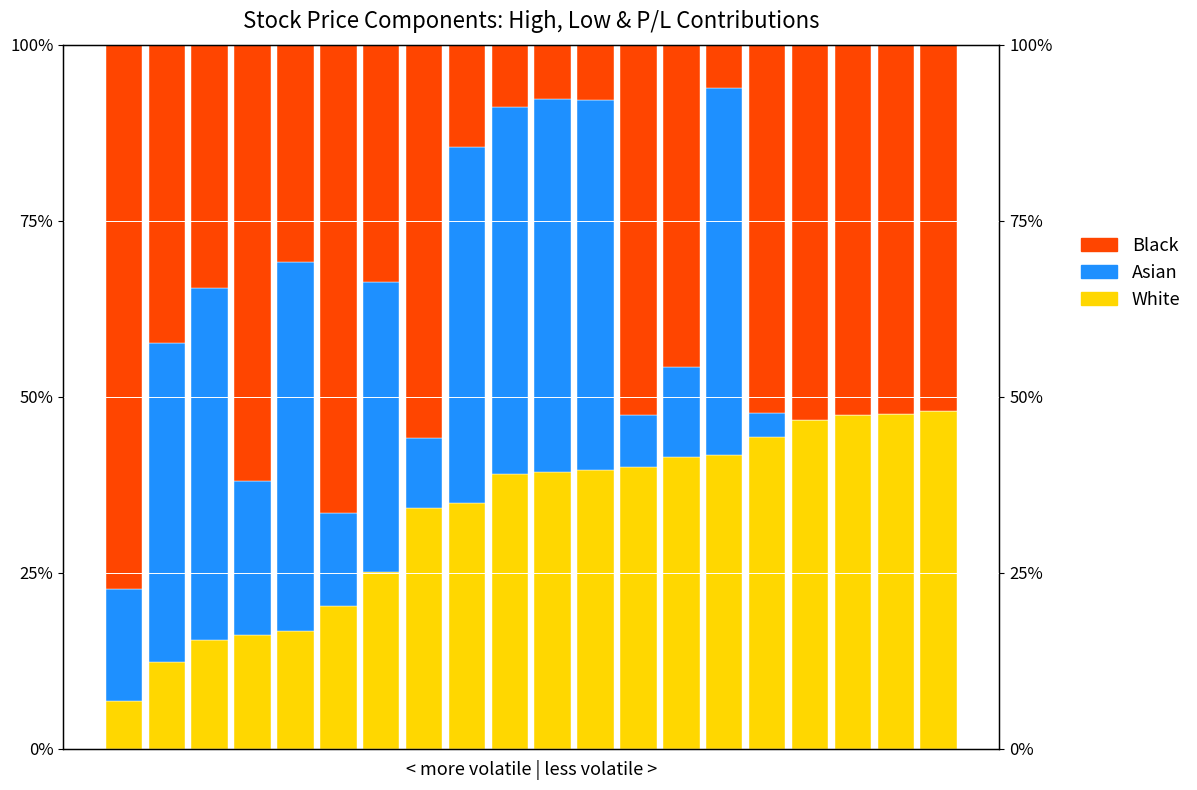

Rank the series at 19 from highest to lowest value.

Black, White, Asian